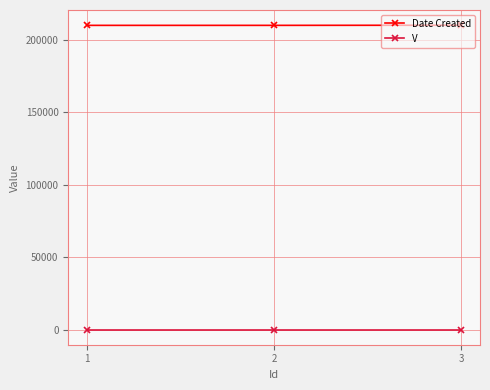

Rank the series by their average value, from highest to lowest.

Date Created, V